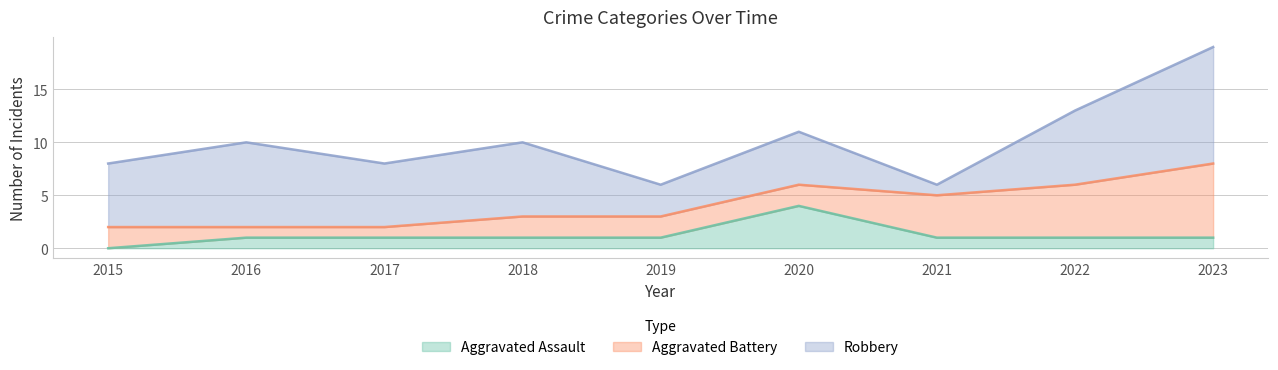

The Aggravated Battery series shows 4 at 2020. True or false?

False